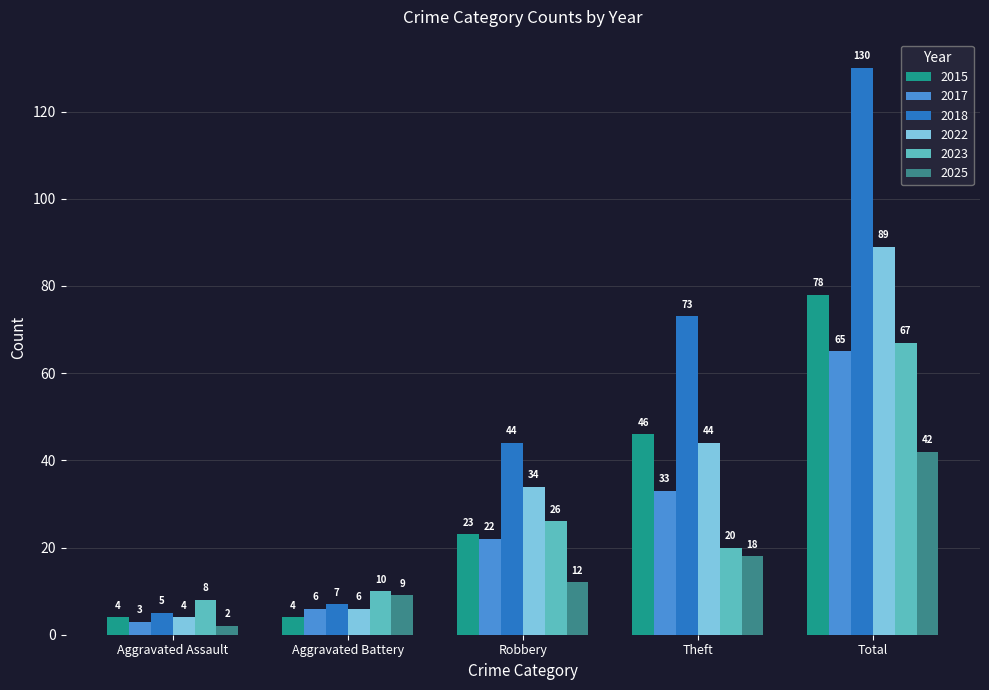

How many series are shown in this chart?

6